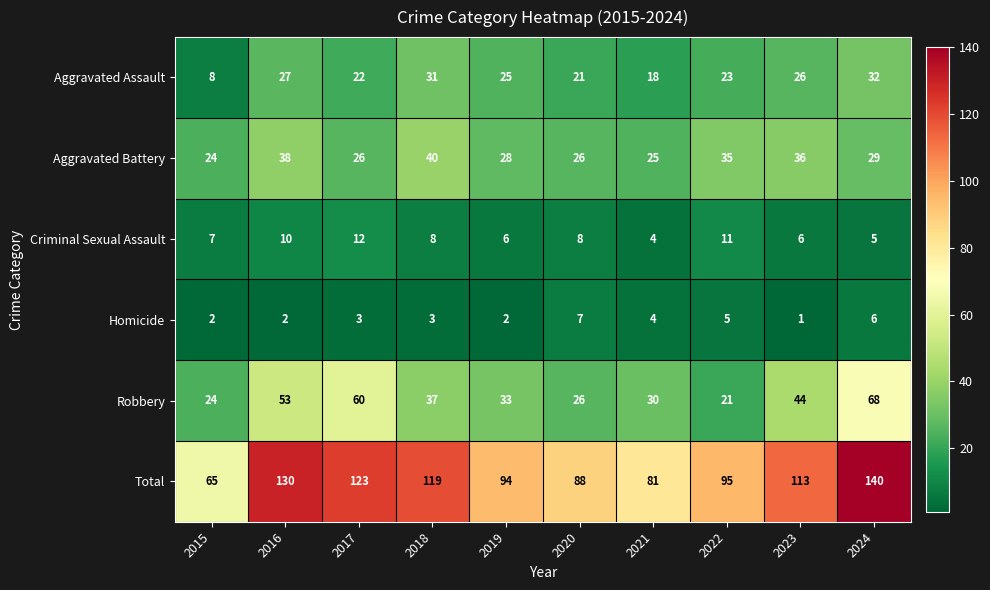

True or false: Aggravated Battery has a value of 57 at 2018.

False